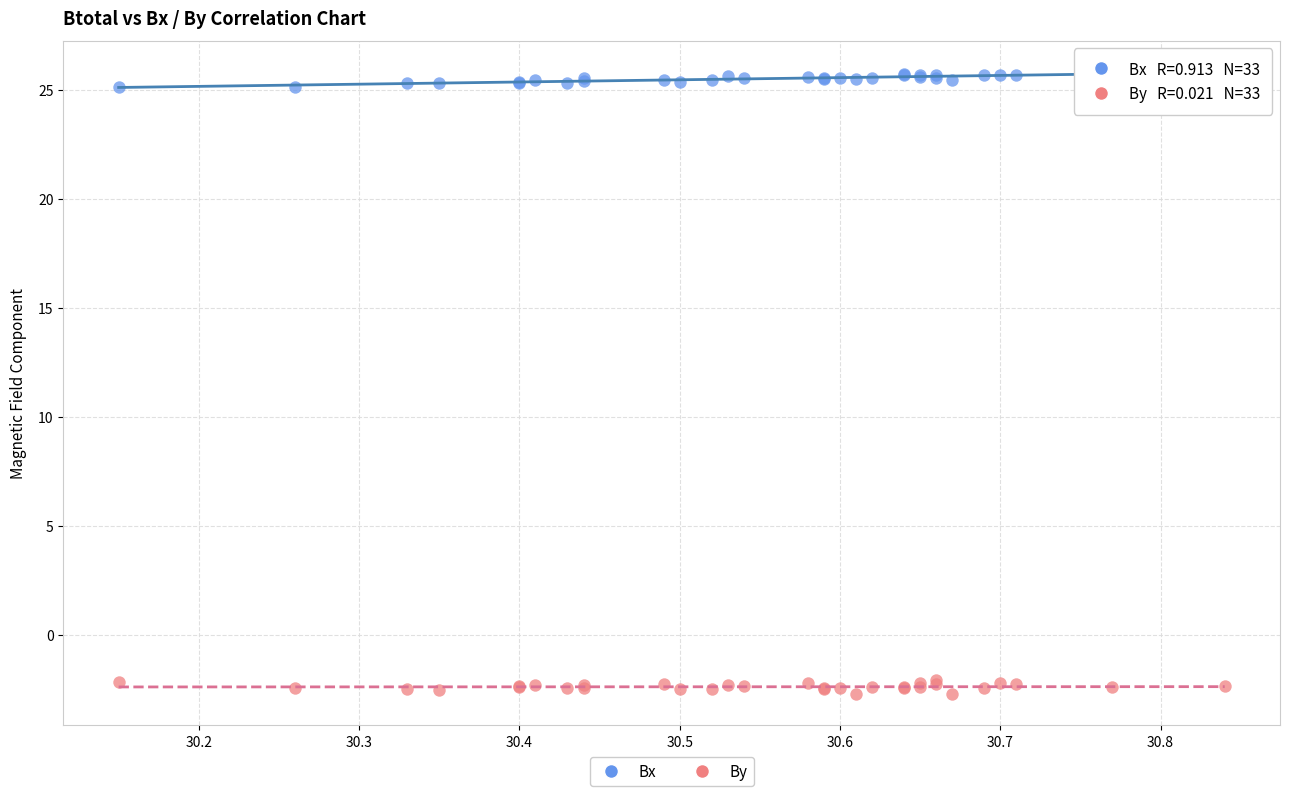

What is the X range (max minus min) for the scatter plot?

0.7